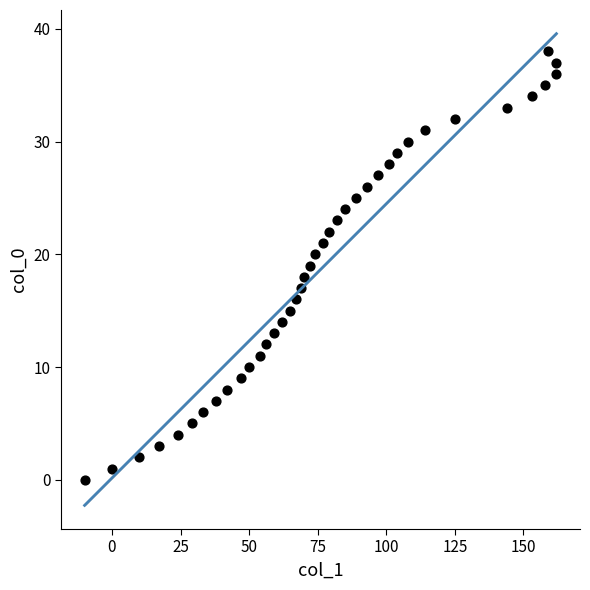

What is the range of X values (max minus min)?

172